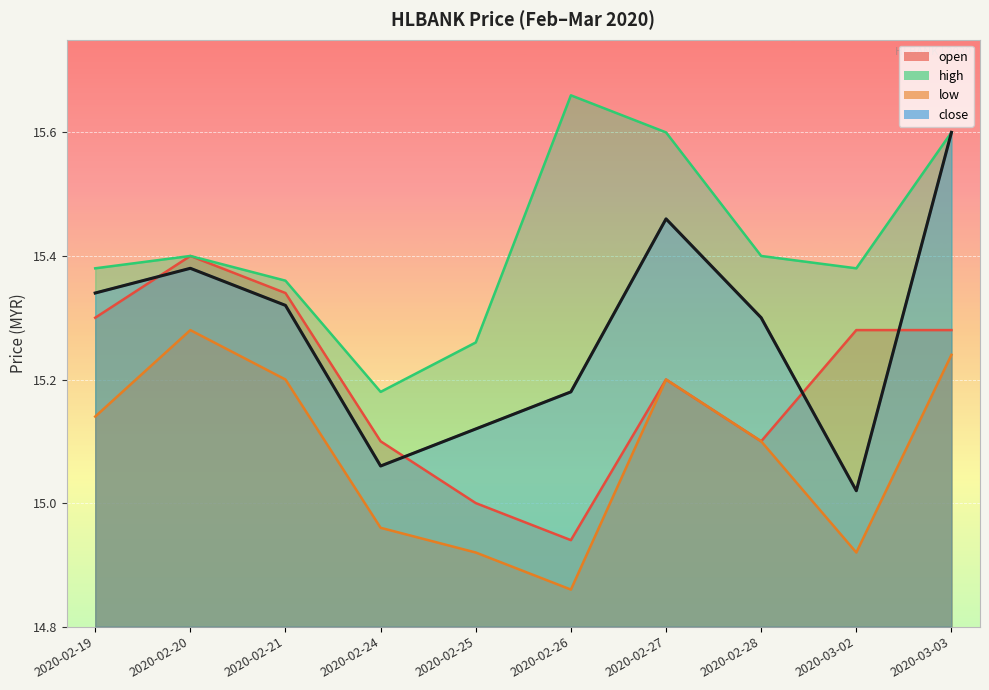

Which category has the highest value in the close series?

2020-03-03